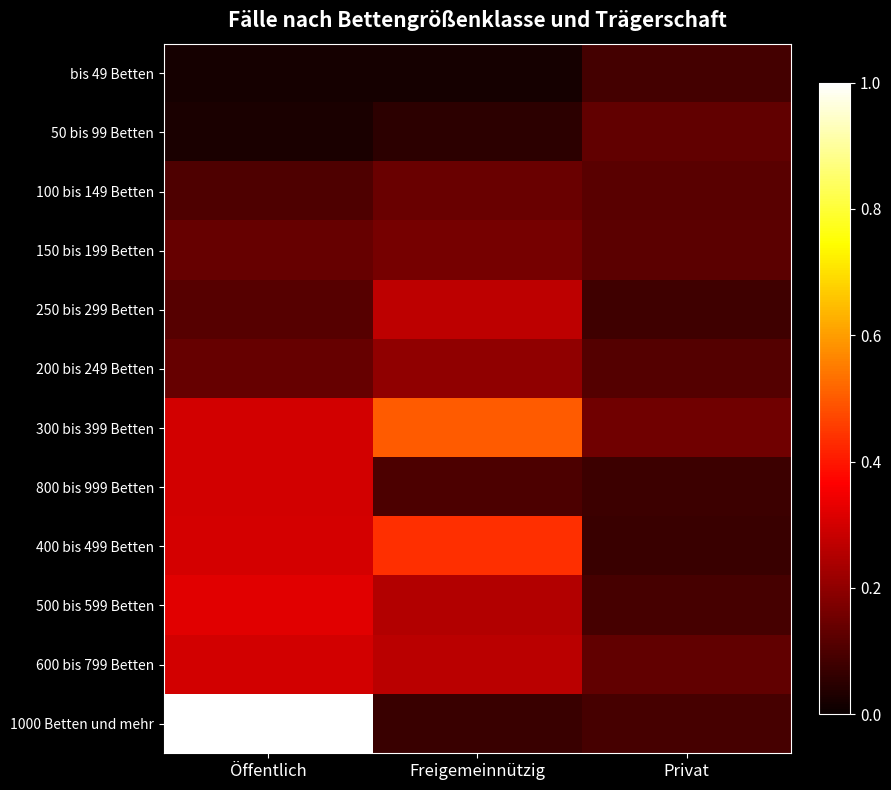

Reading right to left, extract all data points from this chart.

bis 49 Betten: Privat=0.1	Freigemeinnützig=0.0	Öffentlich=0.0
50 bis 99 Betten: Privat=0.1	Freigemeinnützig=0.1	Öffentlich=0.0
100 bis 149 Betten: Privat=0.1	Freigemeinnützig=0.1	Öffentlich=0.1
150 bis 199 Betten: Privat=0.1	Freigemeinnützig=0.2	Öffentlich=0.1
250 bis 299 Betten: Privat=0.1	Freigemeinnützig=0.3	Öffentlich=0.1
200 bis 249 Betten: Privat=0.1	Freigemeinnützig=0.2	Öffentlich=0.1
300 bis 399 Betten: Privat=0.2	Freigemeinnützig=0.5	Öffentlich=0.3
800 bis 999 Betten: Privat=0.1	Freigemeinnützig=0.1	Öffentlich=0.3
400 bis 499 Betten: Privat=0.1	Freigemeinnützig=0.4	Öffentlich=0.3
500 bis 599 Betten: Privat=0.1	Freigemeinnützig=0.3	Öffentlich=0.3
600 bis 799 Betten: Privat=0.1	Freigemeinnützig=0.3	Öffentlich=0.3
1000 Betten und mehr: Privat=0.1	Freigemeinnützig=0.1	Öffentlich=1.0